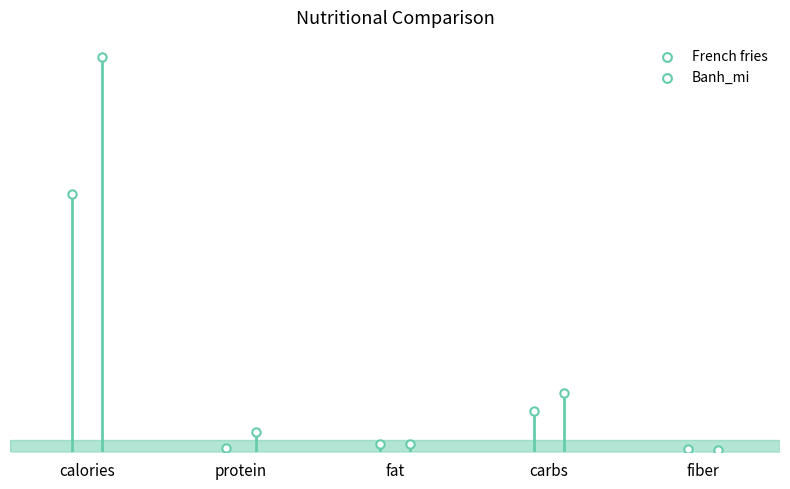

Which series has the largest total across all categories?

Banh_mi